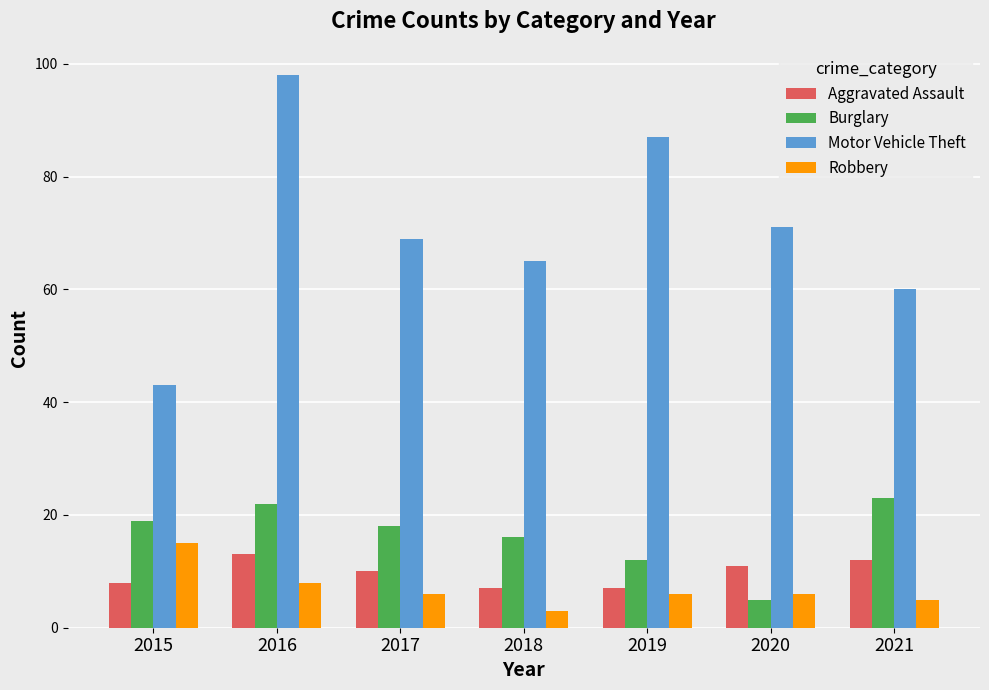

Reading left to right, transcribe all the data shown in this chart.

Aggravated Assault: 2015=8	2016=13	2017=10	2018=7	2019=7	2020=11	2021=12
Burglary: 2015=19	2016=22	2017=18	2018=16	2019=12	2020=5	2021=23
Motor Vehicle Theft: 2015=43	2016=98	2017=69	2018=65	2019=87	2020=71	2021=60
Robbery: 2015=15	2016=8	2017=6	2018=3	2019=6	2020=6	2021=5